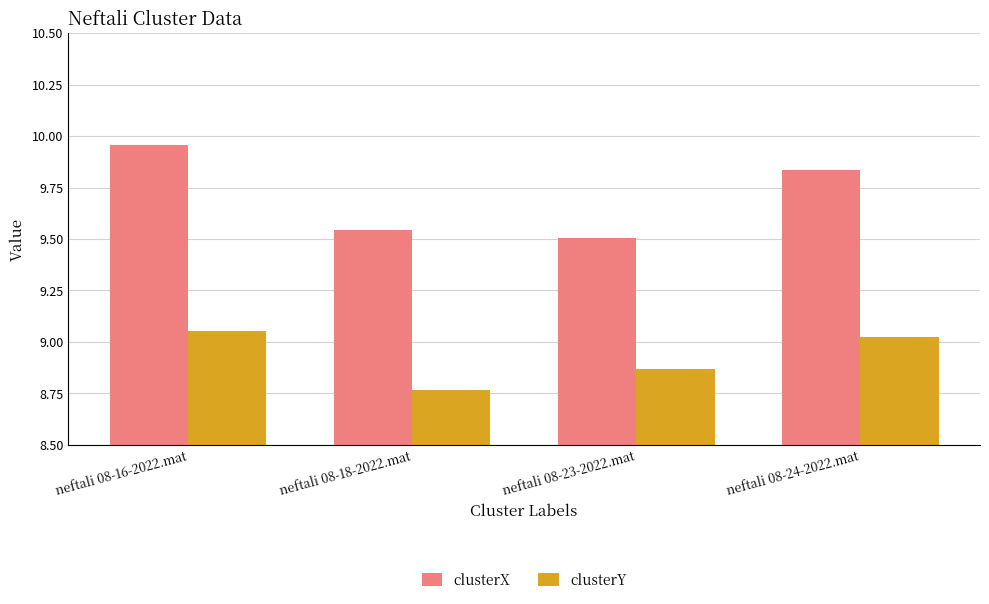

What is the average value of the clusterX series?

9.7